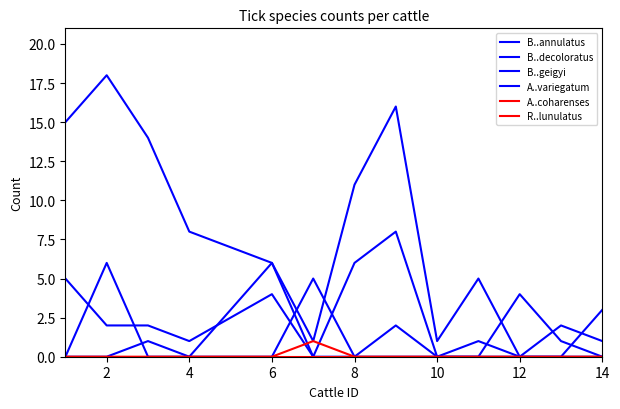

Reading right to left, extract all data points from this chart.

B..annulatus: 3	0	0	5	1	16	11	1	6	8	14	18	15
B..decoloratus: 1	2	0	1	0	8	6	0	6	0	0	6	0
B..geigyi: 0	1	4	0	0	0	0	0	4	1	2	2	5
A..variegatum: 0	0	0	0	0	2	0	5	0	0	1	0	0
A..coharenses: 0	0	0	0	0	0	0	1	0	0	0	0	0
R..lunulatus: 0	0	0	0	0	0	0	0	0	0	0	0	0